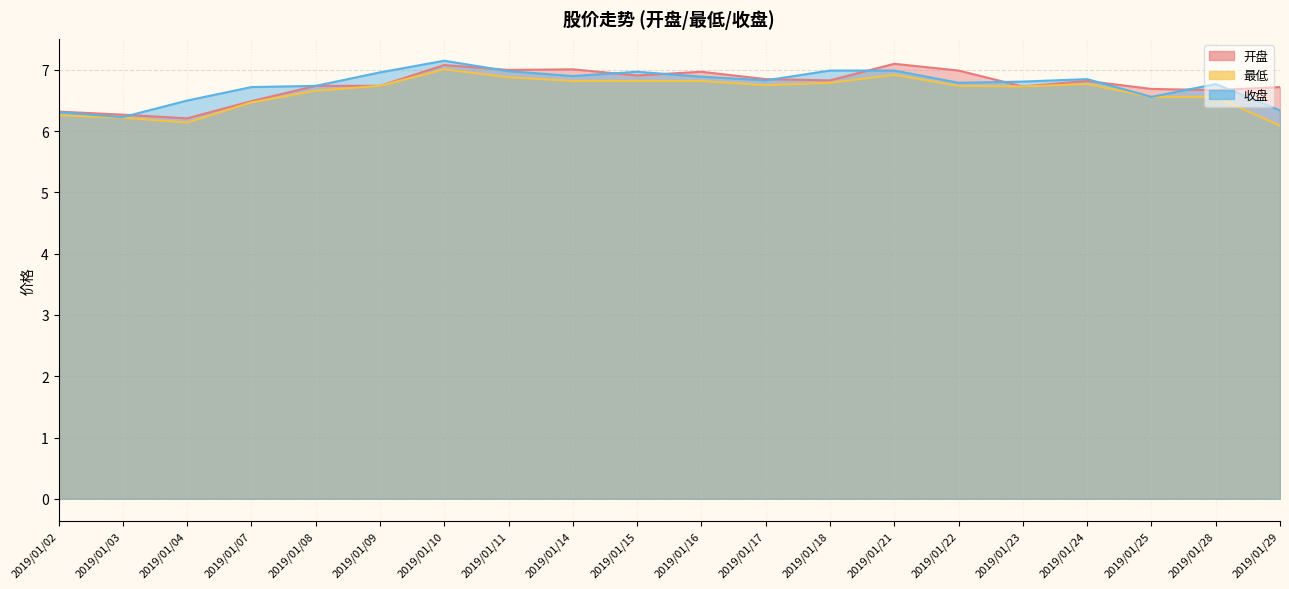

In 最低, how many points are lower than both neighbors (excluding endpoints)?

3